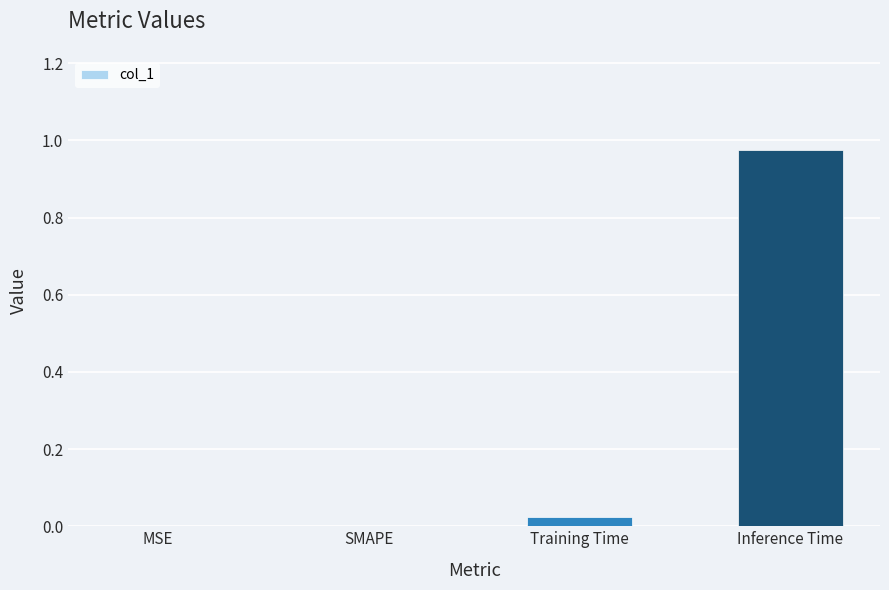

What is the average value?

0.2